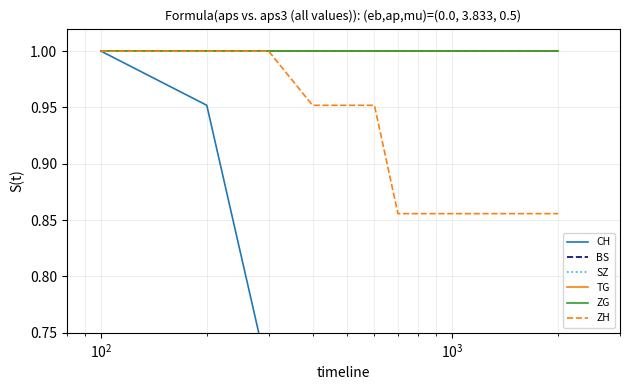

Which series has the largest total across all categories?

BS